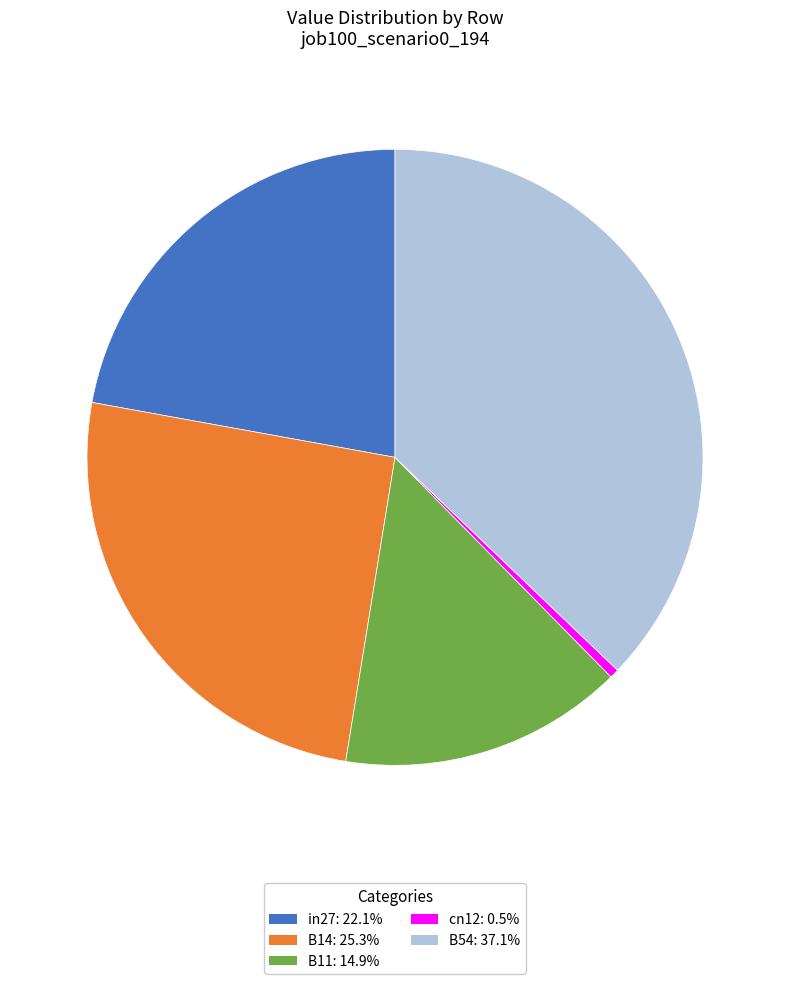

Do in27: 22.1% and B54: 37.1% together represent more than half of the pie?

Yes